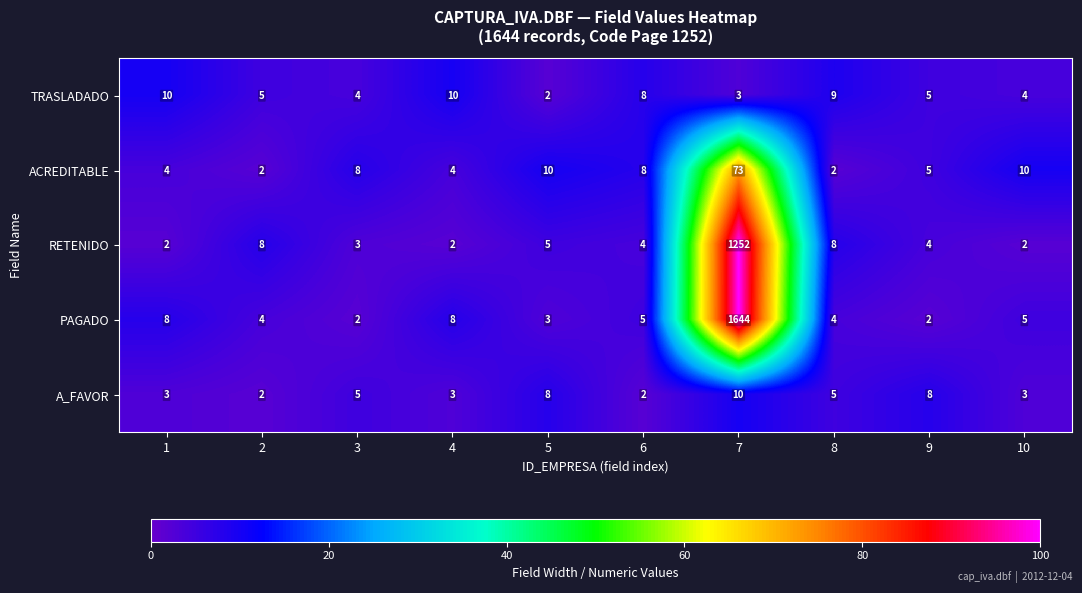

Which series has the widest spread of values?

PAGADO